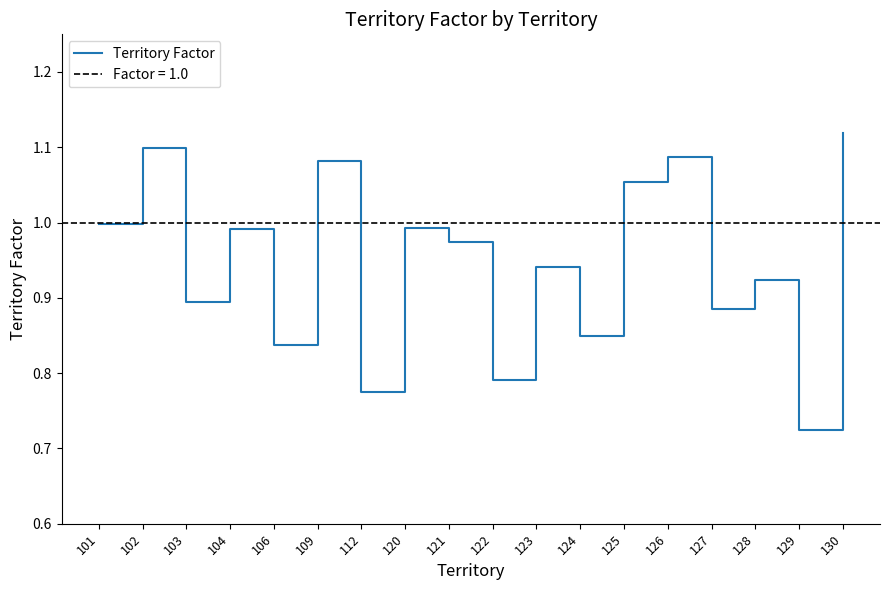

Is this an area chart (filled region under the line)?

No